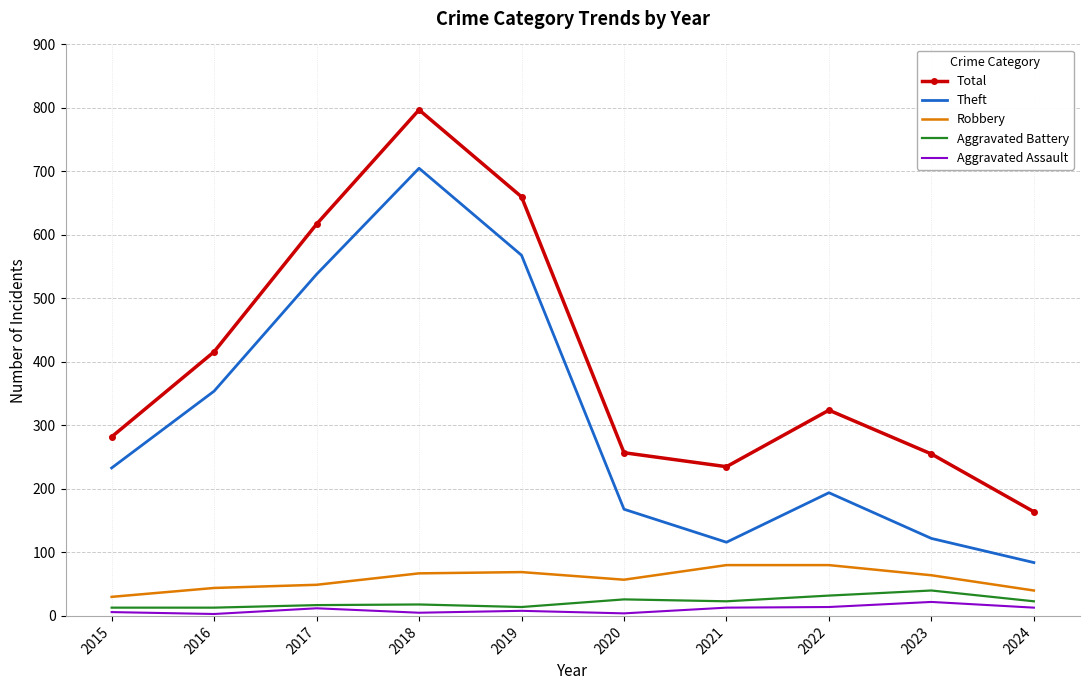

True or false: Theft and Aggravated Assault intersect in this chart.

False